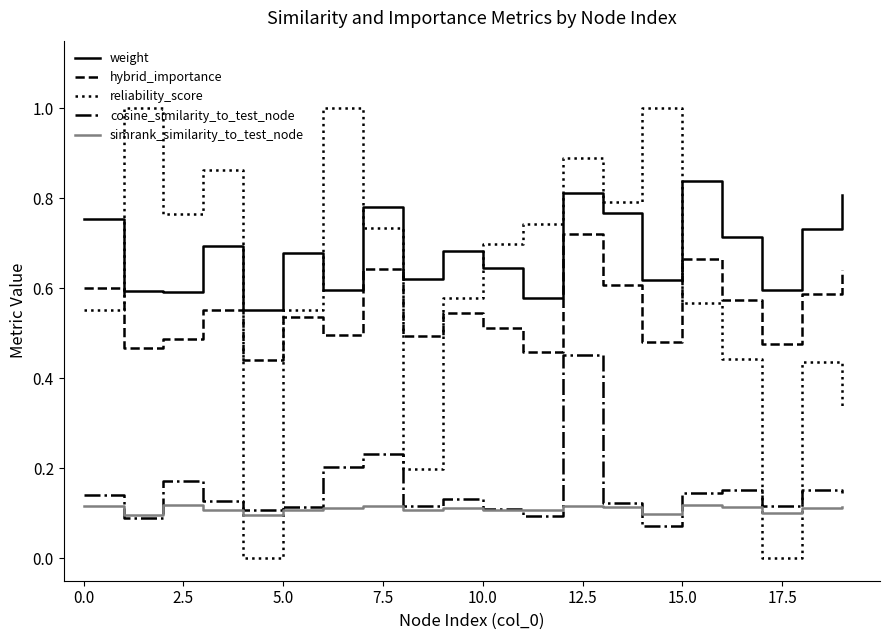

True or false: weight and hybrid_importance intersect in this chart.

False